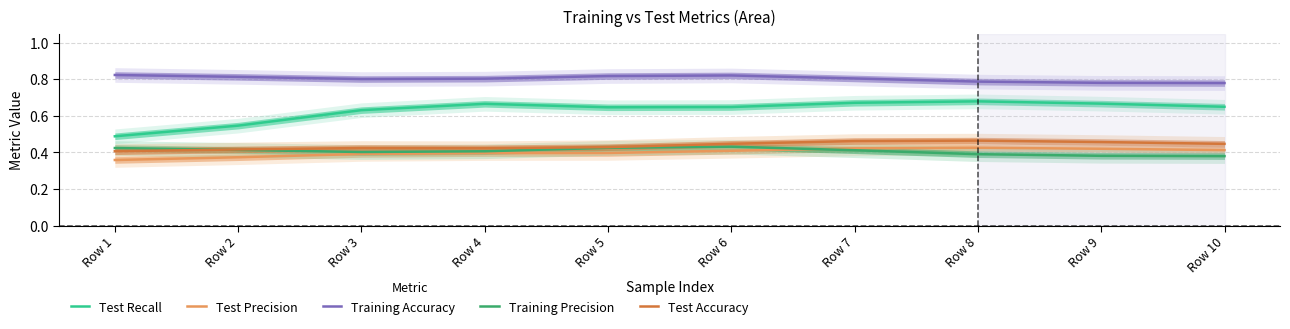

Is this an area chart (filled region under the line)?

No